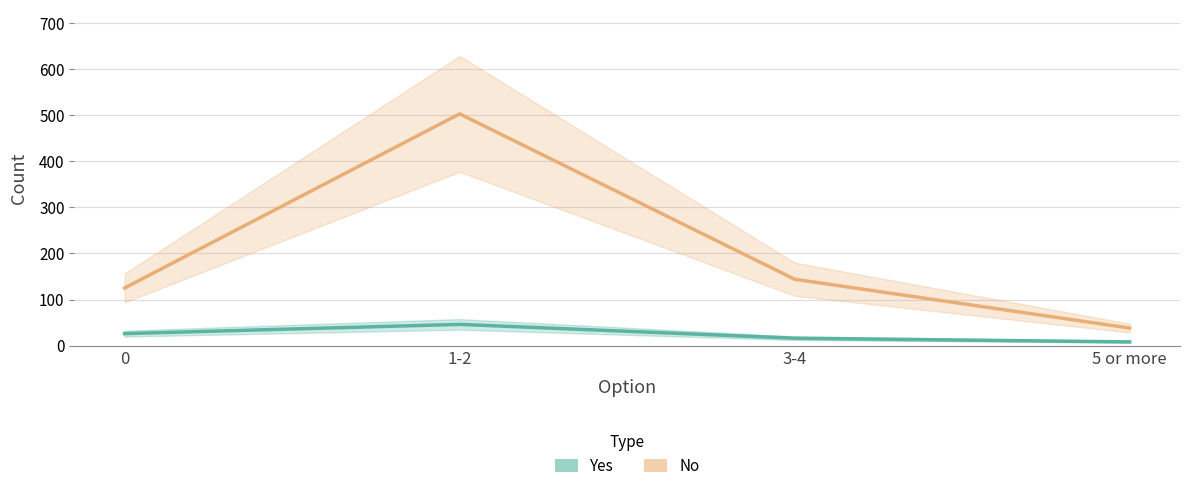

List the series in order of their peak value, lowest first.

Yes, No